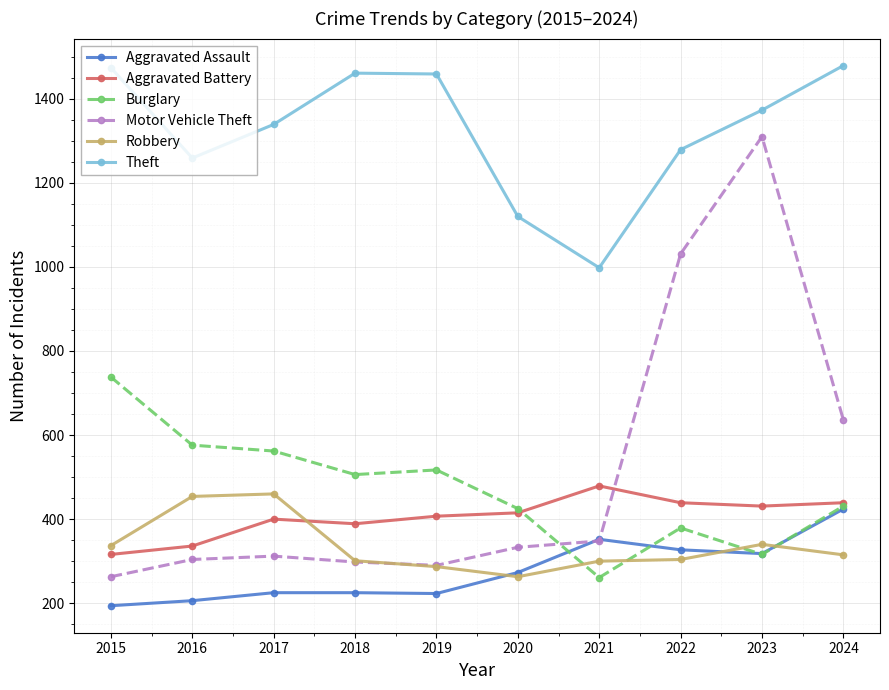

The value of Burglary at 2019 is 723. True or false?

False